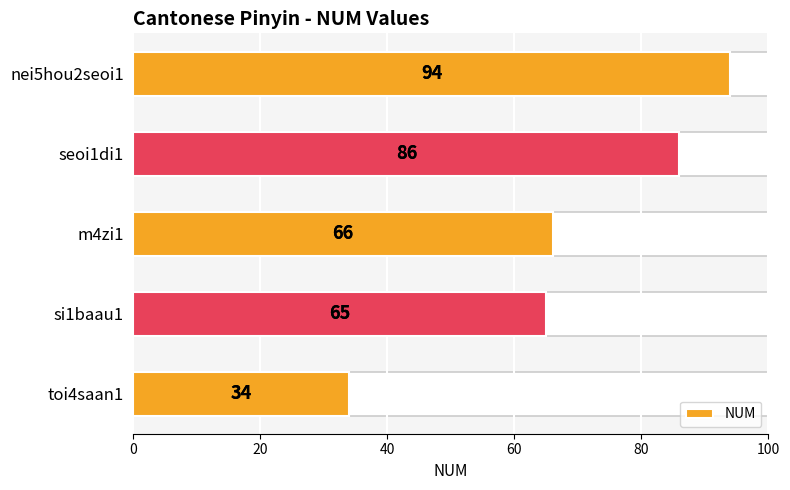

What is the maximum value shown in the chart?

94